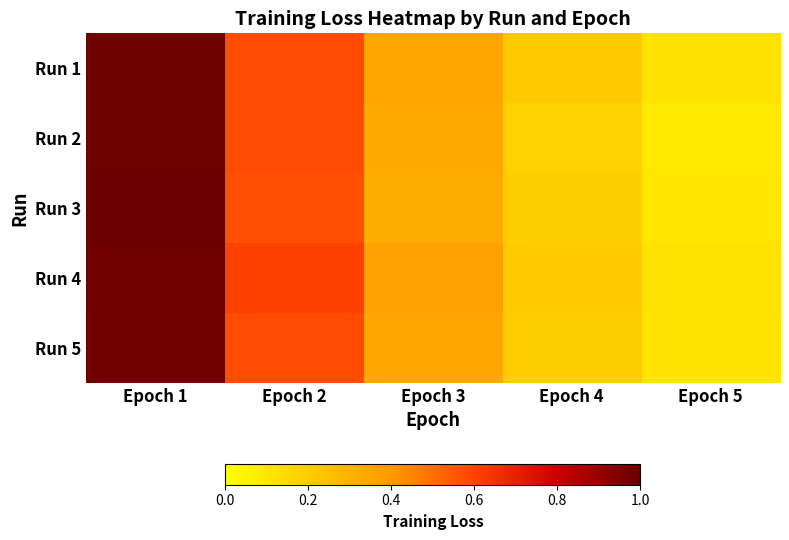

Reading right to left, what are all the values shown in this chart?

Run 1: Epoch 5=0.1	Epoch 4=0.2	Epoch 3=0.4	Epoch 2=0.6	Epoch 1=1.0
Run 2: Epoch 5=0.1	Epoch 4=0.2	Epoch 3=0.3	Epoch 2=0.6	Epoch 1=1.0
Run 3: Epoch 5=0.1	Epoch 4=0.2	Epoch 3=0.3	Epoch 2=0.6	Epoch 1=1.0
Run 4: Epoch 5=0.1	Epoch 4=0.2	Epoch 3=0.4	Epoch 2=0.6	Epoch 1=1.0
Run 5: Epoch 5=0.1	Epoch 4=0.2	Epoch 3=0.3	Epoch 2=0.6	Epoch 1=1.0